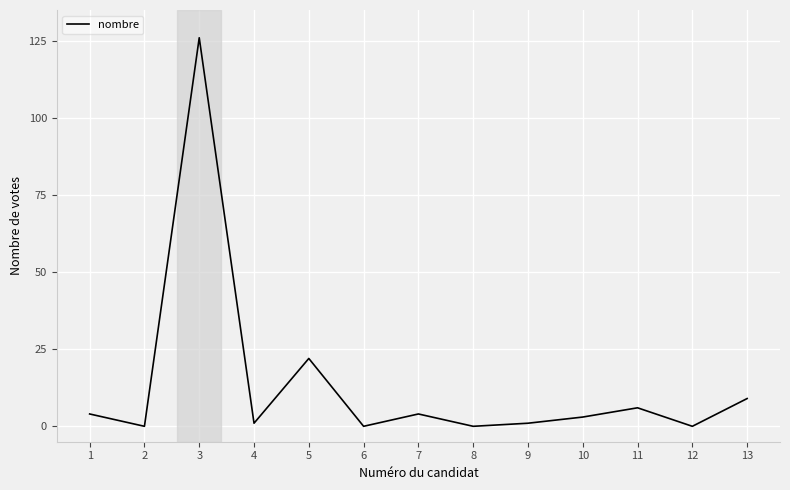

What is the maximum value shown in the chart?

126